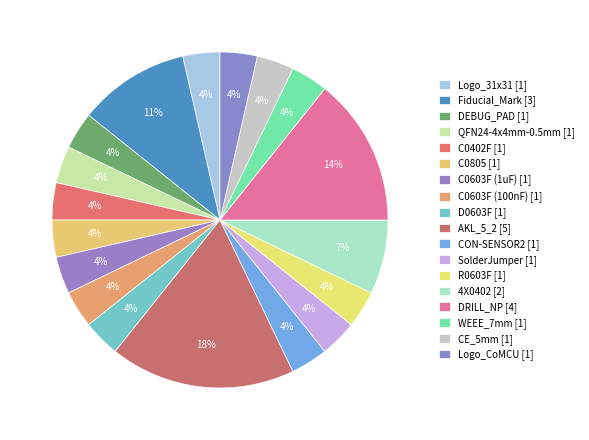

How many segments does this pie chart have?

18